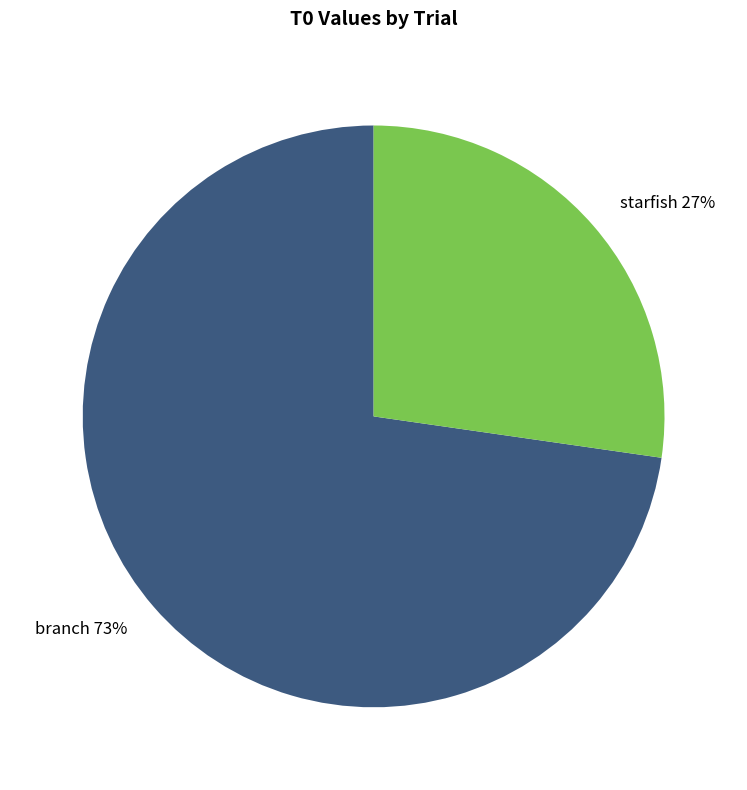

Which slice is the largest?

branch